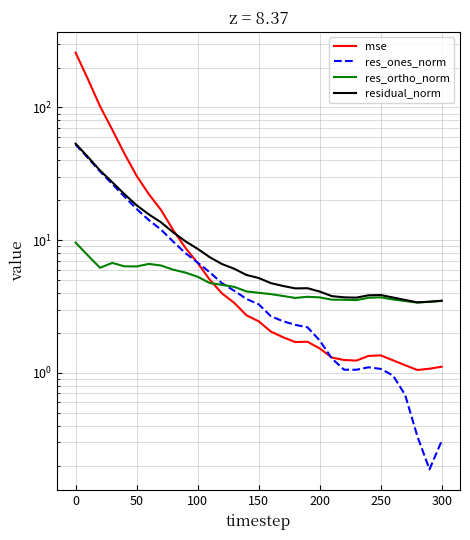

True or false: mse has more than 0 points higher than both neighbors.

True